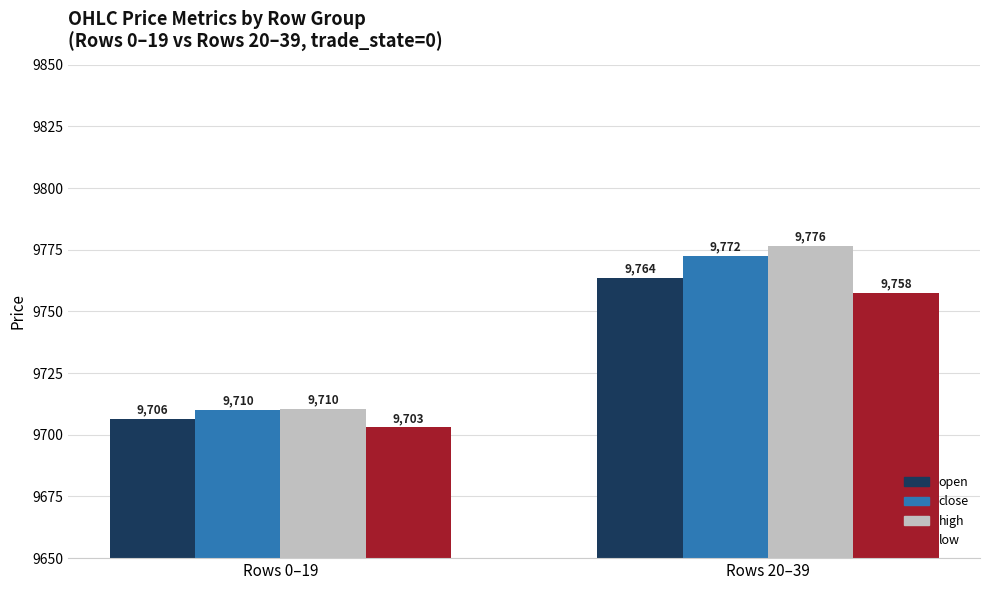

What is the highest value of the high series?

9776.5